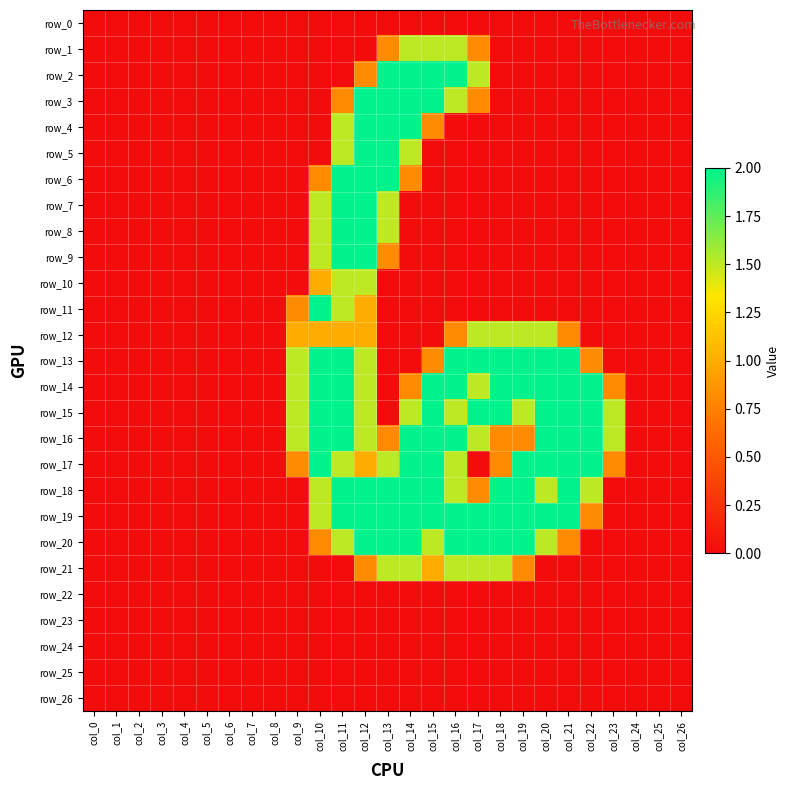

Reading left to right, what are all the values shown in this chart?

row_0: col_0=0.0	col_1=0.0	col_2=0.0	col_3=0.0	col_4=0.0	col_5=0.0	col_6=0.0	col_7=0.0	col_8=0.0	col_9=0.0	col_10=0.0	col_11=0.0	col_12=0.0	col_13=0.0	col_14=0.0	col_15=0.0	col_16=0.0	col_17=0.0	col_18=0.0	col_19=0.0	col_20=0.0	col_21=0.0	col_22=0.0	col_23=0.0	col_24=0.0	col_25=0.0	col_26=0.0
row_1: col_0=0.0	col_1=0.0	col_2=0.0	col_3=0.0	col_4=0.0	col_5=0.0	col_6=0.0	col_7=0.0	col_8=0.0	col_9=0.0	col_10=0.0	col_11=0.0	col_12=0.0	col_13=0.8	col_14=1.5	col_15=1.5	col_16=1.5	col_17=0.8	col_18=0.0	col_19=0.0	col_20=0.0	col_21=0.0	col_22=0.0	col_23=0.0	col_24=0.0	col_25=0.0	col_26=0.0
row_2: col_0=0.0	col_1=0.0	col_2=0.0	col_3=0.0	col_4=0.0	col_5=0.0	col_6=0.0	col_7=0.0	col_8=0.0	col_9=0.0	col_10=0.0	col_11=0.0	col_12=0.8	col_13=2.0	col_14=2.0	col_15=2.0	col_16=2.0	col_17=1.5	col_18=0.0	col_19=0.0	col_20=0.0	col_21=0.0	col_22=0.0	col_23=0.0	col_24=0.0	col_25=0.0	col_26=0.0
row_3: col_0=0.0	col_1=0.0	col_2=0.0	col_3=0.0	col_4=0.0	col_5=0.0	col_6=0.0	col_7=0.0	col_8=0.0	col_9=0.0	col_10=0.0	col_11=0.8	col_12=2.0	col_13=2.0	col_14=2.0	col_15=2.0	col_16=1.5	col_17=0.8	col_18=0.0	col_19=0.0	col_20=0.0	col_21=0.0	col_22=0.0	col_23=0.0	col_24=0.0	col_25=0.0	col_26=0.0
row_4: col_0=0.0	col_1=0.0	col_2=0.0	col_3=0.0	col_4=0.0	col_5=0.0	col_6=0.0	col_7=0.0	col_8=0.0	col_9=0.0	col_10=0.0	col_11=1.5	col_12=2.0	col_13=2.0	col_14=2.0	col_15=0.8	col_16=0.0	col_17=0.0	col_18=0.0	col_19=0.0	col_20=0.0	col_21=0.0	col_22=0.0	col_23=0.0	col_24=0.0	col_25=0.0	col_26=0.0
row_5: col_0=0.0	col_1=0.0	col_2=0.0	col_3=0.0	col_4=0.0	col_5=0.0	col_6=0.0	col_7=0.0	col_8=0.0	col_9=0.0	col_10=0.0	col_11=1.5	col_12=2.0	col_13=2.0	col_14=1.5	col_15=0.0	col_16=0.0	col_17=0.0	col_18=0.0	col_19=0.0	col_20=0.0	col_21=0.0	col_22=0.0	col_23=0.0	col_24=0.0	col_25=0.0	col_26=0.0
row_6: col_0=0.0	col_1=0.0	col_2=0.0	col_3=0.0	col_4=0.0	col_5=0.0	col_6=0.0	col_7=0.0	col_8=0.0	col_9=0.0	col_10=0.8	col_11=2.0	col_12=2.0	col_13=2.0	col_14=0.8	col_15=0.0	col_16=0.0	col_17=0.0	col_18=0.0	col_19=0.0	col_20=0.0	col_21=0.0	col_22=0.0	col_23=0.0	col_24=0.0	col_25=0.0	col_26=0.0
row_7: col_0=0.0	col_1=0.0	col_2=0.0	col_3=0.0	col_4=0.0	col_5=0.0	col_6=0.0	col_7=0.0	col_8=0.0	col_9=0.0	col_10=1.5	col_11=2.0	col_12=2.0	col_13=1.5	col_14=0.0	col_15=0.0	col_16=0.0	col_17=0.0	col_18=0.0	col_19=0.0	col_20=0.0	col_21=0.0	col_22=0.0	col_23=0.0	col_24=0.0	col_25=0.0	col_26=0.0
row_8: col_0=0.0	col_1=0.0	col_2=0.0	col_3=0.0	col_4=0.0	col_5=0.0	col_6=0.0	col_7=0.0	col_8=0.0	col_9=0.0	col_10=1.5	col_11=2.0	col_12=2.0	col_13=1.5	col_14=0.0	col_15=0.0	col_16=0.0	col_17=0.0	col_18=0.0	col_19=0.0	col_20=0.0	col_21=0.0	col_22=0.0	col_23=0.0	col_24=0.0	col_25=0.0	col_26=0.0
row_9: col_0=0.0	col_1=0.0	col_2=0.0	col_3=0.0	col_4=0.0	col_5=0.0	col_6=0.0	col_7=0.0	col_8=0.0	col_9=0.0	col_10=1.5	col_11=2.0	col_12=2.0	col_13=0.8	col_14=0.0	col_15=0.0	col_16=0.0	col_17=0.0	col_18=0.0	col_19=0.0	col_20=0.0	col_21=0.0	col_22=0.0	col_23=0.0	col_24=0.0	col_25=0.0	col_26=0.0
row_10: col_0=0.0	col_1=0.0	col_2=0.0	col_3=0.0	col_4=0.0	col_5=0.0	col_6=0.0	col_7=0.0	col_8=0.0	col_9=0.0	col_10=1.0	col_11=1.5	col_12=1.5	col_13=0.0	col_14=0.0	col_15=0.0	col_16=0.0	col_17=0.0	col_18=0.0	col_19=0.0	col_20=0.0	col_21=0.0	col_22=0.0	col_23=0.0	col_24=0.0	col_25=0.0	col_26=0.0
row_11: col_0=0.0	col_1=0.0	col_2=0.0	col_3=0.0	col_4=0.0	col_5=0.0	col_6=0.0	col_7=0.0	col_8=0.0	col_9=0.8	col_10=2.0	col_11=1.5	col_12=1.0	col_13=0.0	col_14=0.0	col_15=0.0	col_16=0.0	col_17=0.0	col_18=0.0	col_19=0.0	col_20=0.0	col_21=0.0	col_22=0.0	col_23=0.0	col_24=0.0	col_25=0.0	col_26=0.0
row_12: col_0=0.0	col_1=0.0	col_2=0.0	col_3=0.0	col_4=0.0	col_5=0.0	col_6=0.0	col_7=0.0	col_8=0.0	col_9=1.0	col_10=1.0	col_11=1.0	col_12=1.0	col_13=0.0	col_14=0.0	col_15=0.0	col_16=0.8	col_17=1.5	col_18=1.5	col_19=1.5	col_20=1.5	col_21=0.8	col_22=0.0	col_23=0.0	col_24=0.0	col_25=0.0	col_26=0.0
row_13: col_0=0.0	col_1=0.0	col_2=0.0	col_3=0.0	col_4=0.0	col_5=0.0	col_6=0.0	col_7=0.0	col_8=0.0	col_9=1.5	col_10=2.0	col_11=2.0	col_12=1.5	col_13=0.0	col_14=0.0	col_15=0.8	col_16=2.0	col_17=2.0	col_18=2.0	col_19=2.0	col_20=2.0	col_21=2.0	col_22=0.8	col_23=0.0	col_24=0.0	col_25=0.0	col_26=0.0
row_14: col_0=0.0	col_1=0.0	col_2=0.0	col_3=0.0	col_4=0.0	col_5=0.0	col_6=0.0	col_7=0.0	col_8=0.0	col_9=1.5	col_10=2.0	col_11=2.0	col_12=1.5	col_13=0.0	col_14=0.8	col_15=2.0	col_16=2.0	col_17=1.5	col_18=2.0	col_19=2.0	col_20=2.0	col_21=2.0	col_22=2.0	col_23=0.8	col_24=0.0	col_25=0.0	col_26=0.0
row_15: col_0=0.0	col_1=0.0	col_2=0.0	col_3=0.0	col_4=0.0	col_5=0.0	col_6=0.0	col_7=0.0	col_8=0.0	col_9=1.5	col_10=2.0	col_11=2.0	col_12=1.5	col_13=0.0	col_14=1.5	col_15=2.0	col_16=1.5	col_17=2.0	col_18=2.0	col_19=1.5	col_20=2.0	col_21=2.0	col_22=2.0	col_23=1.5	col_24=0.0	col_25=0.0	col_26=0.0
row_16: col_0=0.0	col_1=0.0	col_2=0.0	col_3=0.0	col_4=0.0	col_5=0.0	col_6=0.0	col_7=0.0	col_8=0.0	col_9=1.5	col_10=2.0	col_11=2.0	col_12=1.5	col_13=0.8	col_14=2.0	col_15=2.0	col_16=2.0	col_17=1.5	col_18=0.8	col_19=0.8	col_20=2.0	col_21=2.0	col_22=2.0	col_23=1.5	col_24=0.0	col_25=0.0	col_26=0.0
row_17: col_0=0.0	col_1=0.0	col_2=0.0	col_3=0.0	col_4=0.0	col_5=0.0	col_6=0.0	col_7=0.0	col_8=0.0	col_9=0.8	col_10=2.0	col_11=1.5	col_12=1.0	col_13=1.5	col_14=2.0	col_15=2.0	col_16=1.5	col_17=0.0	col_18=0.8	col_19=2.0	col_20=2.0	col_21=2.0	col_22=2.0	col_23=0.8	col_24=0.0	col_25=0.0	col_26=0.0
row_18: col_0=0.0	col_1=0.0	col_2=0.0	col_3=0.0	col_4=0.0	col_5=0.0	col_6=0.0	col_7=0.0	col_8=0.0	col_9=0.0	col_10=1.5	col_11=2.0	col_12=2.0	col_13=2.0	col_14=2.0	col_15=2.0	col_16=1.5	col_17=0.8	col_18=2.0	col_19=2.0	col_20=1.5	col_21=2.0	col_22=1.5	col_23=0.0	col_24=0.0	col_25=0.0	col_26=0.0
row_19: col_0=0.0	col_1=0.0	col_2=0.0	col_3=0.0	col_4=0.0	col_5=0.0	col_6=0.0	col_7=0.0	col_8=0.0	col_9=0.0	col_10=1.5	col_11=2.0	col_12=2.0	col_13=2.0	col_14=2.0	col_15=2.0	col_16=2.0	col_17=2.0	col_18=2.0	col_19=2.0	col_20=2.0	col_21=2.0	col_22=0.8	col_23=0.0	col_24=0.0	col_25=0.0	col_26=0.0
row_20: col_0=0.0	col_1=0.0	col_2=0.0	col_3=0.0	col_4=0.0	col_5=0.0	col_6=0.0	col_7=0.0	col_8=0.0	col_9=0.0	col_10=0.8	col_11=1.5	col_12=2.0	col_13=2.0	col_14=2.0	col_15=1.5	col_16=2.0	col_17=2.0	col_18=2.0	col_19=2.0	col_20=1.5	col_21=0.8	col_22=0.0	col_23=0.0	col_24=0.0	col_25=0.0	col_26=0.0
row_21: col_0=0.0	col_1=0.0	col_2=0.0	col_3=0.0	col_4=0.0	col_5=0.0	col_6=0.0	col_7=0.0	col_8=0.0	col_9=0.0	col_10=0.0	col_11=0.0	col_12=0.8	col_13=1.5	col_14=1.5	col_15=1.0	col_16=1.5	col_17=1.5	col_18=1.5	col_19=0.8	col_20=0.0	col_21=0.0	col_22=0.0	col_23=0.0	col_24=0.0	col_25=0.0	col_26=0.0
row_22: col_0=0.0	col_1=0.0	col_2=0.0	col_3=0.0	col_4=0.0	col_5=0.0	col_6=0.0	col_7=0.0	col_8=0.0	col_9=0.0	col_10=0.0	col_11=0.0	col_12=0.0	col_13=0.0	col_14=0.0	col_15=0.0	col_16=0.0	col_17=0.0	col_18=0.0	col_19=0.0	col_20=0.0	col_21=0.0	col_22=0.0	col_23=0.0	col_24=0.0	col_25=0.0	col_26=0.0
row_23: col_0=0.0	col_1=0.0	col_2=0.0	col_3=0.0	col_4=0.0	col_5=0.0	col_6=0.0	col_7=0.0	col_8=0.0	col_9=0.0	col_10=0.0	col_11=0.0	col_12=0.0	col_13=0.0	col_14=0.0	col_15=0.0	col_16=0.0	col_17=0.0	col_18=0.0	col_19=0.0	col_20=0.0	col_21=0.0	col_22=0.0	col_23=0.0	col_24=0.0	col_25=0.0	col_26=0.0
row_24: col_0=0.0	col_1=0.0	col_2=0.0	col_3=0.0	col_4=0.0	col_5=0.0	col_6=0.0	col_7=0.0	col_8=0.0	col_9=0.0	col_10=0.0	col_11=0.0	col_12=0.0	col_13=0.0	col_14=0.0	col_15=0.0	col_16=0.0	col_17=0.0	col_18=0.0	col_19=0.0	col_20=0.0	col_21=0.0	col_22=0.0	col_23=0.0	col_24=0.0	col_25=0.0	col_26=0.0
row_25: col_0=0.0	col_1=0.0	col_2=0.0	col_3=0.0	col_4=0.0	col_5=0.0	col_6=0.0	col_7=0.0	col_8=0.0	col_9=0.0	col_10=0.0	col_11=0.0	col_12=0.0	col_13=0.0	col_14=0.0	col_15=0.0	col_16=0.0	col_17=0.0	col_18=0.0	col_19=0.0	col_20=0.0	col_21=0.0	col_22=0.0	col_23=0.0	col_24=0.0	col_25=0.0	col_26=0.0
row_26: col_0=0.0	col_1=0.0	col_2=0.0	col_3=0.0	col_4=0.0	col_5=0.0	col_6=0.0	col_7=0.0	col_8=0.0	col_9=0.0	col_10=0.0	col_11=0.0	col_12=0.0	col_13=0.0	col_14=0.0	col_15=0.0	col_16=0.0	col_17=0.0	col_18=0.0	col_19=0.0	col_20=0.0	col_21=0.0	col_22=0.0	col_23=0.0	col_24=0.0	col_25=0.0	col_26=0.0